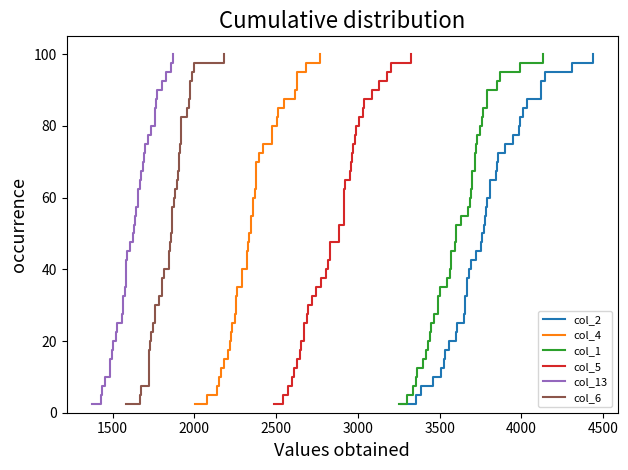

What is the smallest value displayed?

2.5